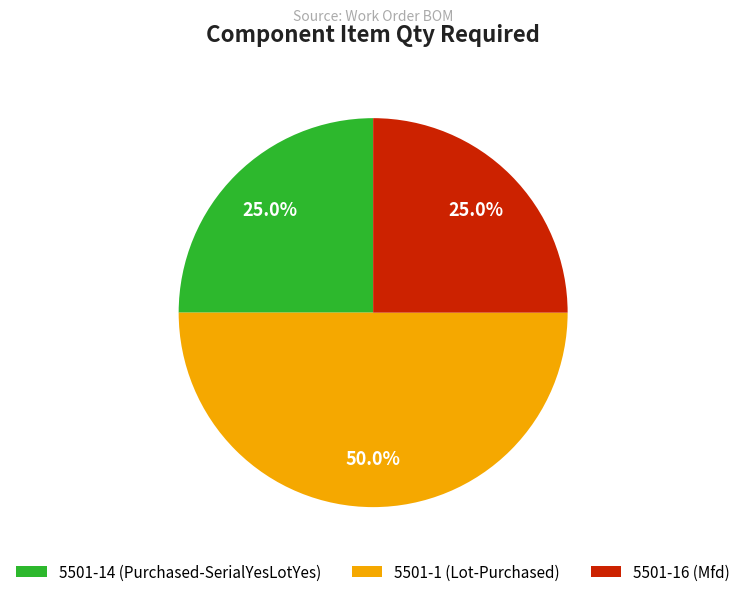

The 5501-1 (Lot-Purchased) slice represents 50% of the pie. True or false?

True